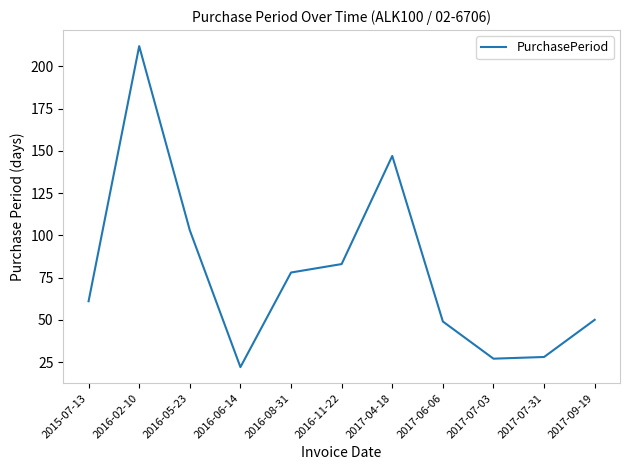

What position from the left is 2016-11-22?

6